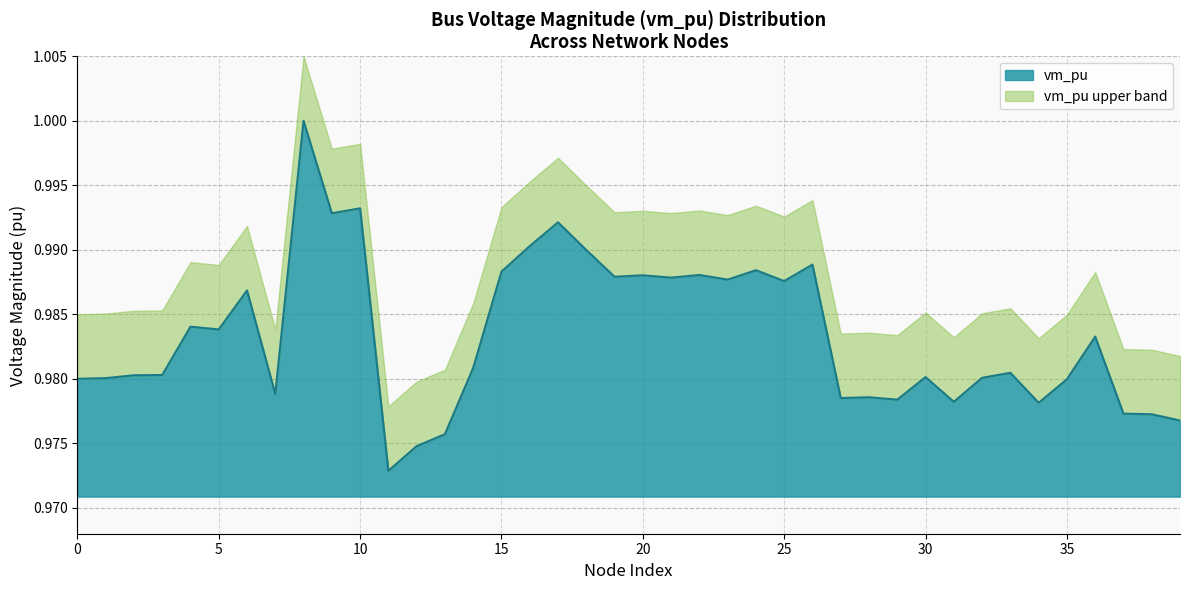

What are all the series names shown in the legend?

vm_pu, vm_pu upper band